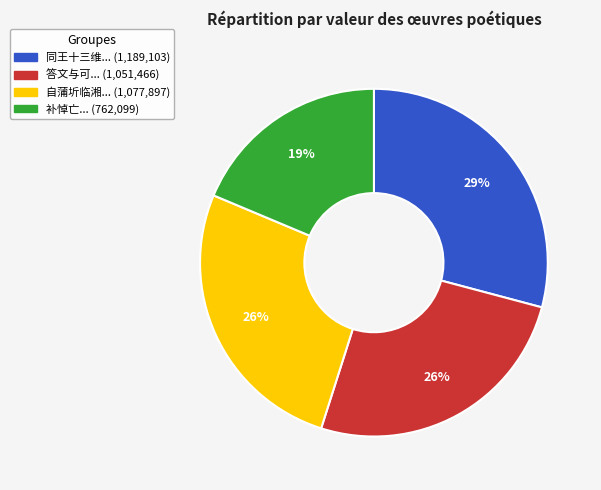

Is there any slice that represents more than half of the pie?

No